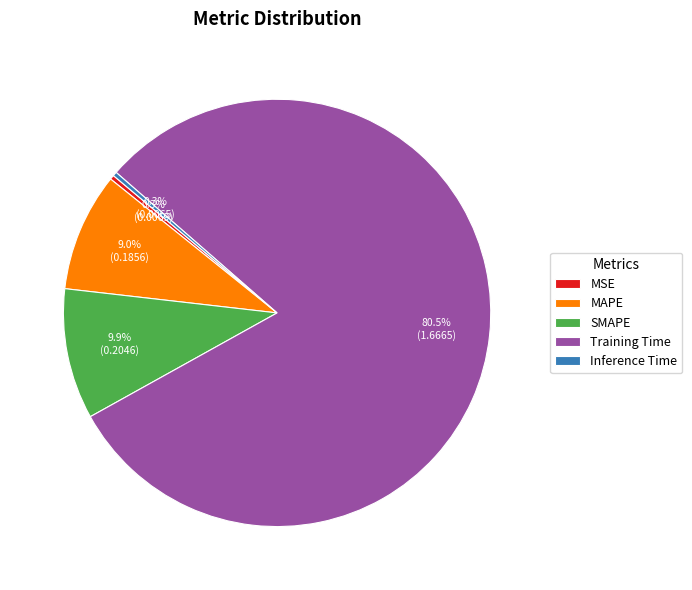

What is the largest slice in the pie chart?

Training Time